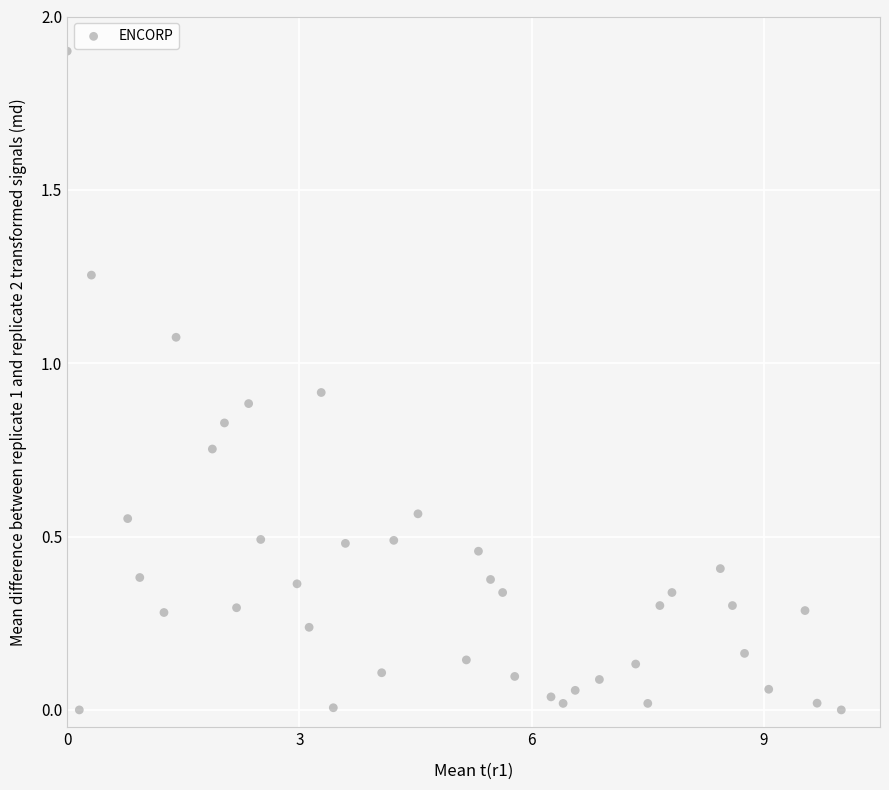

What is the range of X values (max minus min)?

10.0